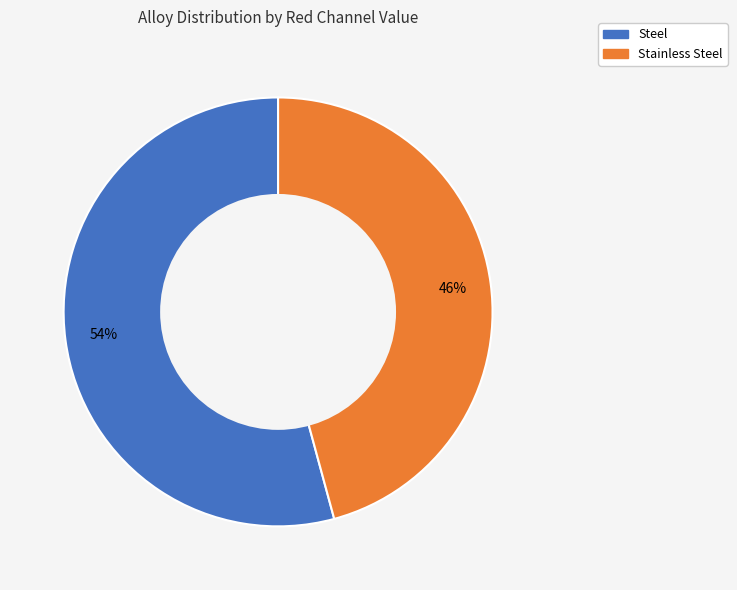

Is there any slice that represents more than half of the pie?

Yes